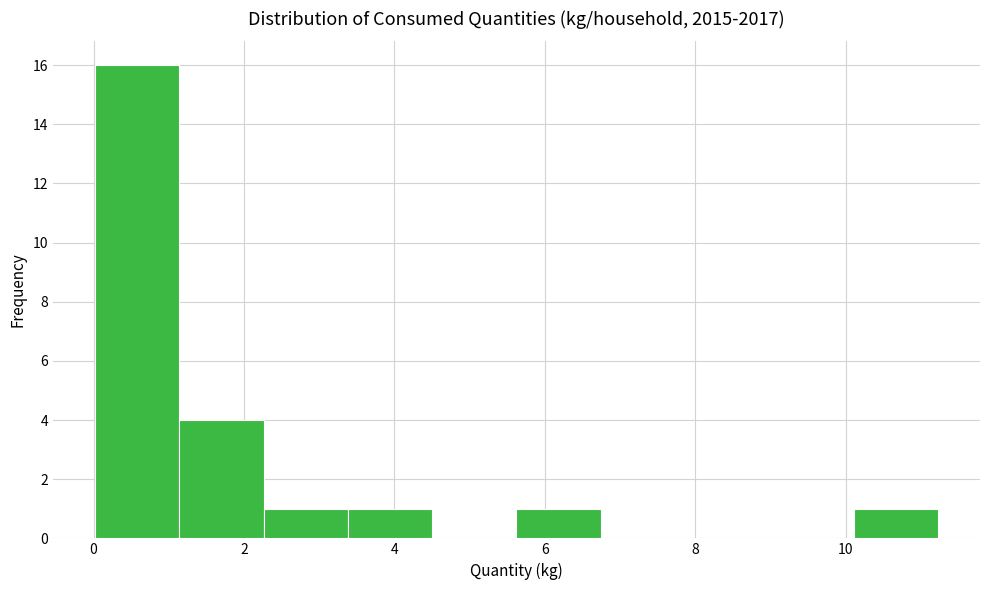

Reading left to right, transcribe this chart: for each bar, give the range it covers on the x-axis and its height. Neither the bar edges nor the heights are printed on the chart, so give them approximately, as read against the axes.

0.0 to 1.2: 16
1.2 to 2.2: 4
2.2 to 3.4: 1
3.4 to 4.6: 1
4.6 to 5.6: 0
5.6 to 6.8: 1
6.8 to 7.8: 0
7.8 to 9.0: 0
9.0 to 10.2: 0
10.2 to 11.2: 1